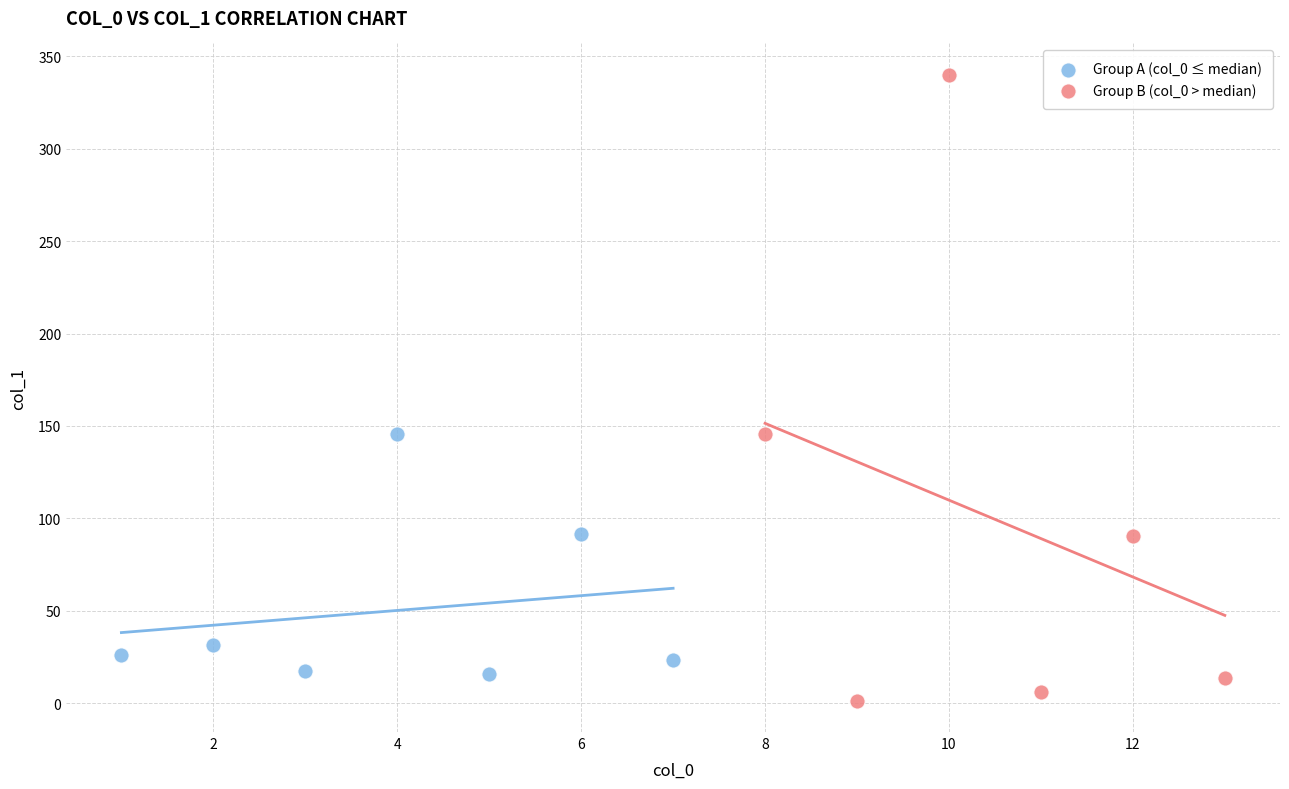

Which series contains the highest Y value?

Group B (col_0 > median)